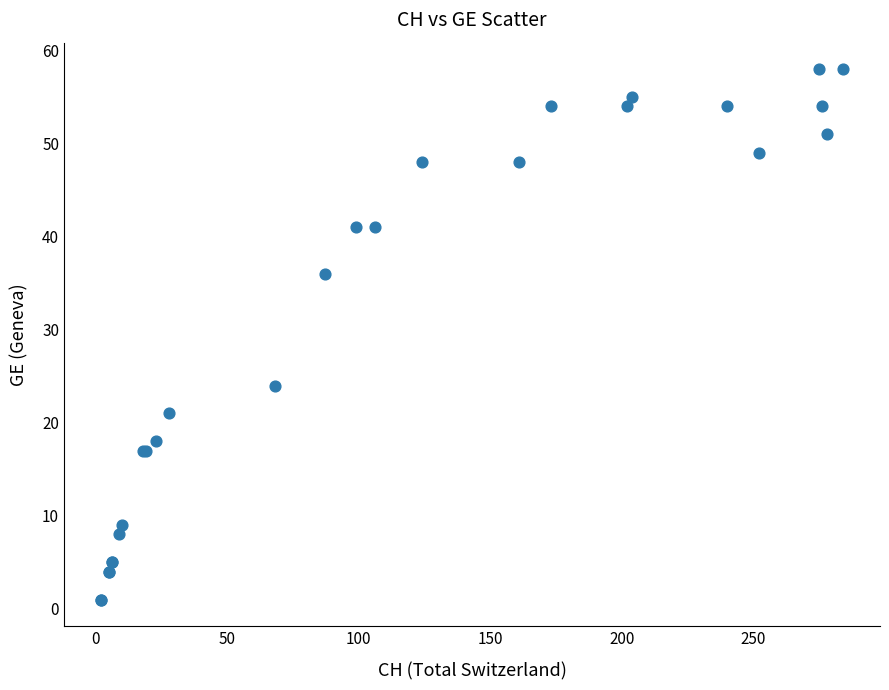

What Y value in the scatter plot is closest to 29?

24